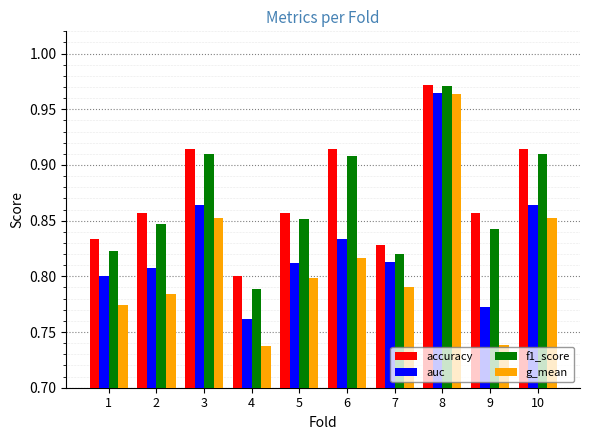

At how many categories does at least one series exceed 0?

10